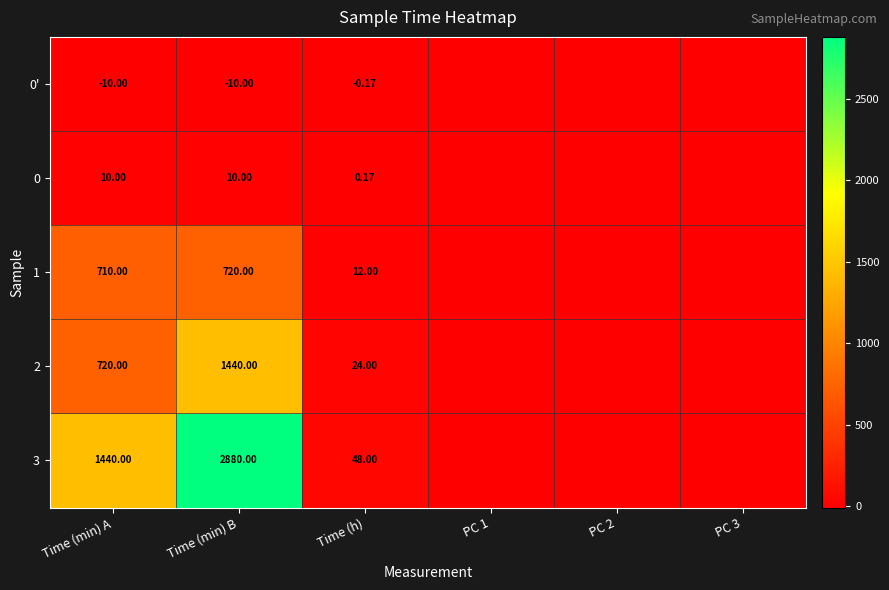

How many values in the 0 series exceed 0?

3